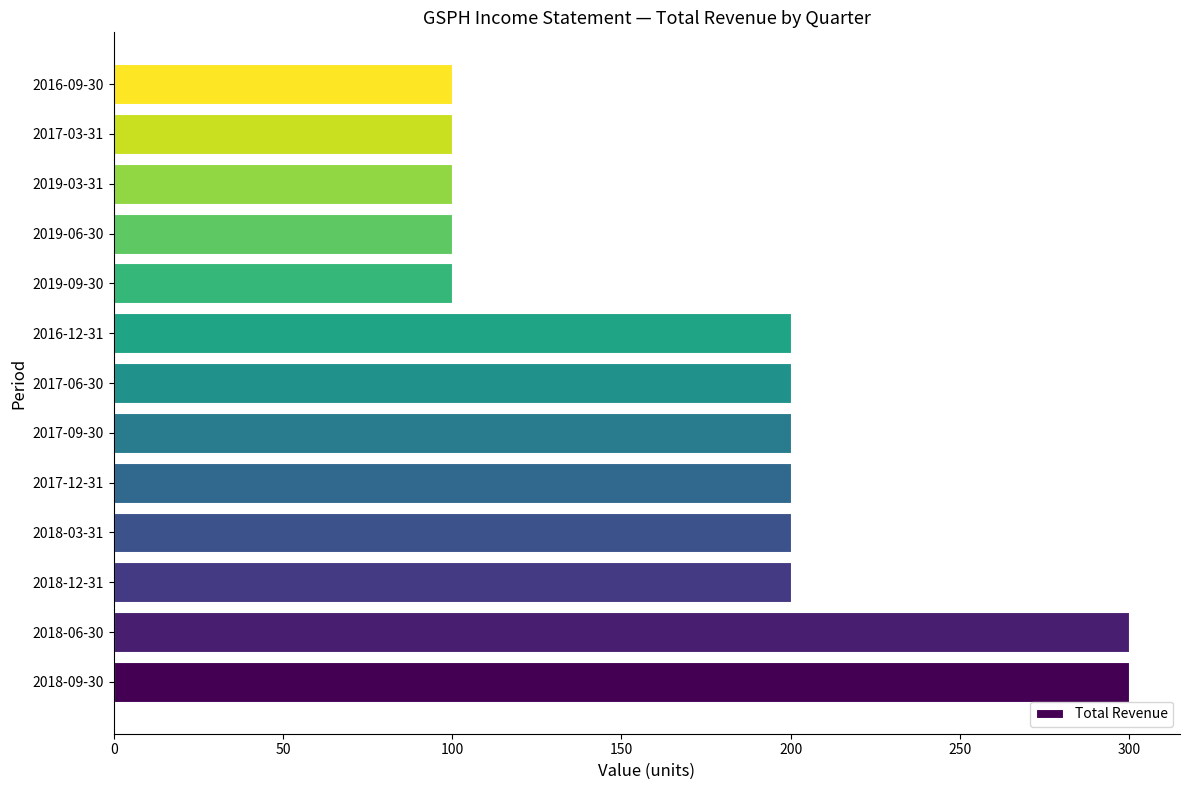

Does the chart contain any negative values?

No